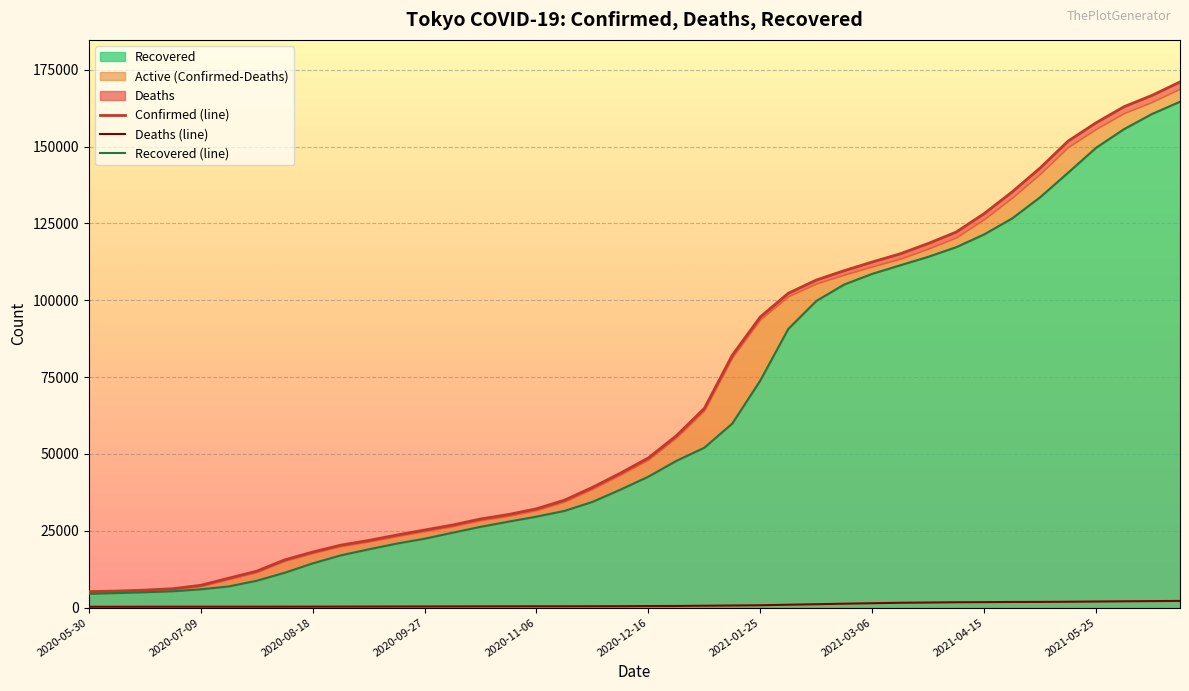

How many lines are shown in the chart?

3